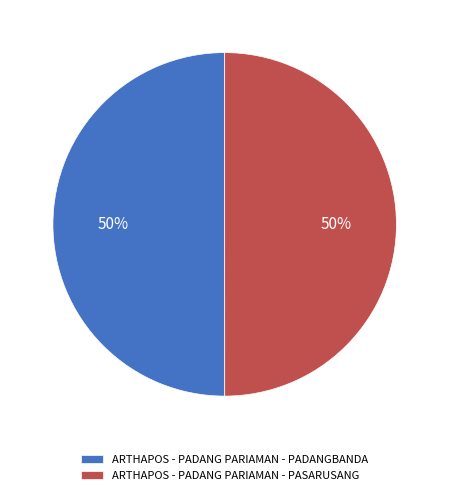

The ARTHAPOS - PADANG PARIAMAN - PADANGBANDA slice represents 45% of the pie. True or false?

False